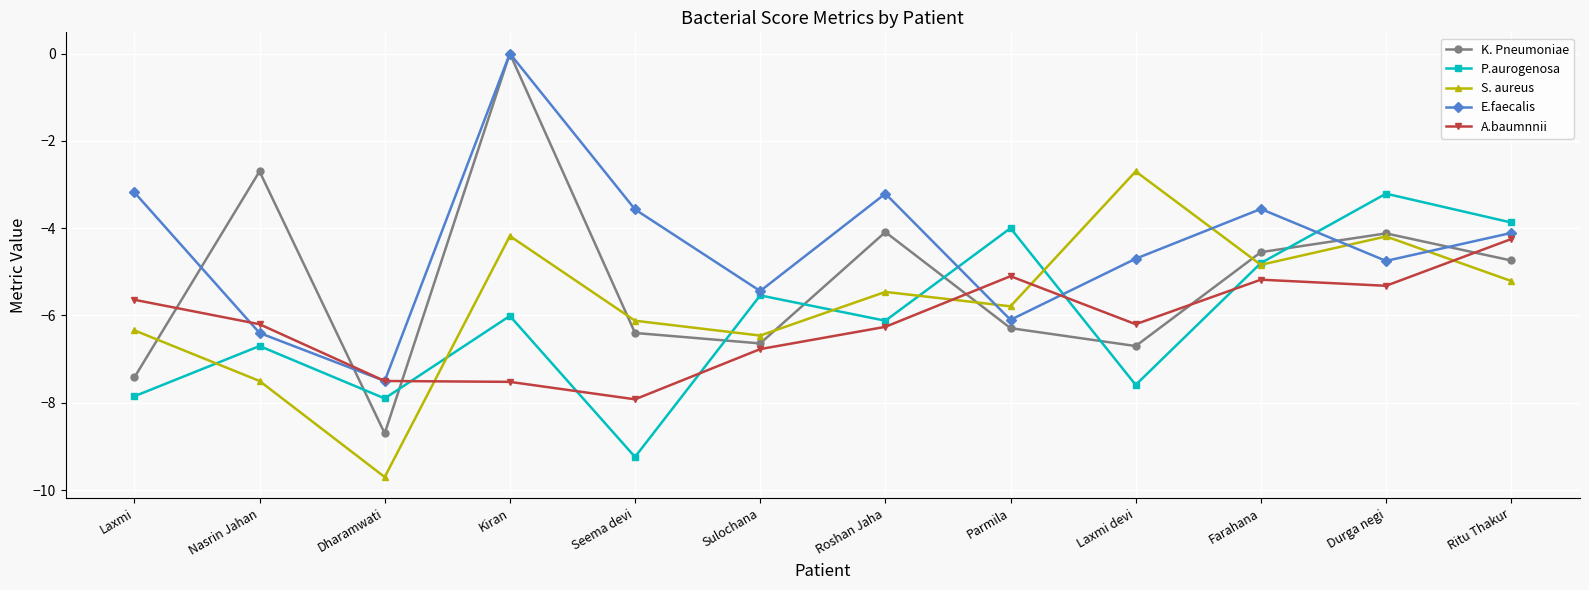

What is the sum of the S. aureus values at Farahana and Dharamwati?

-14.5